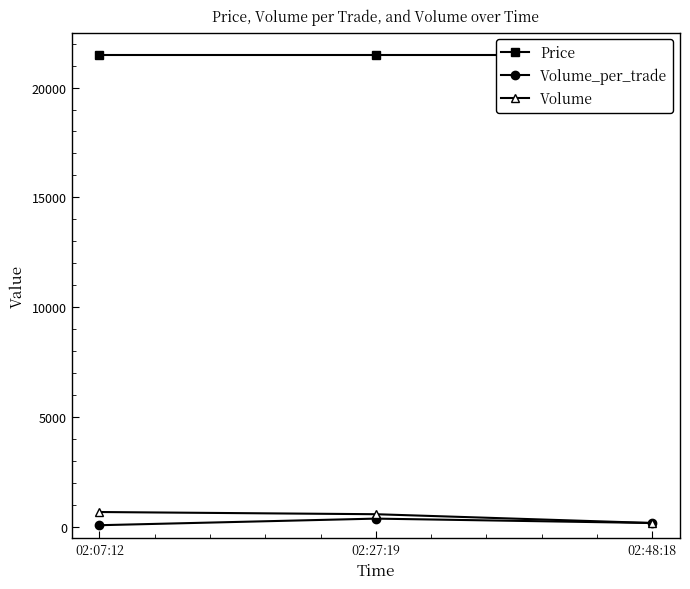

What is the total value across all series at 02:27:19?

22500